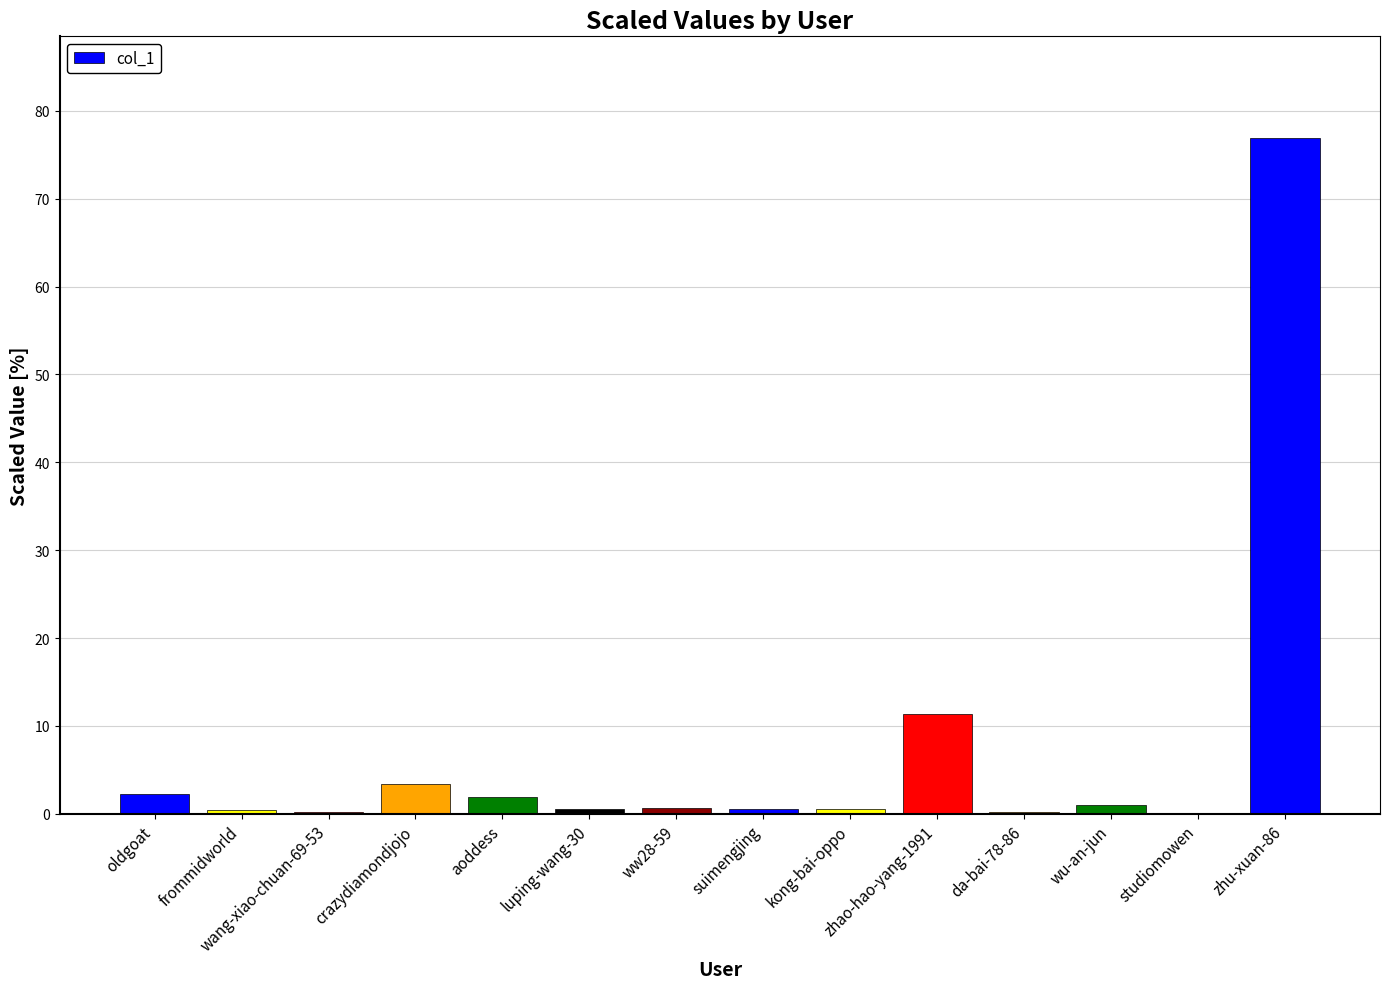

True or false: the data shows 2.0 at aoddess.

True